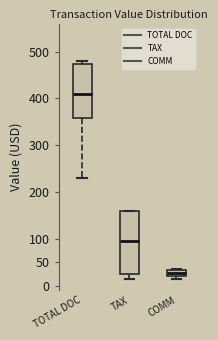

Which box has the highest median line?

TOTAL DOC